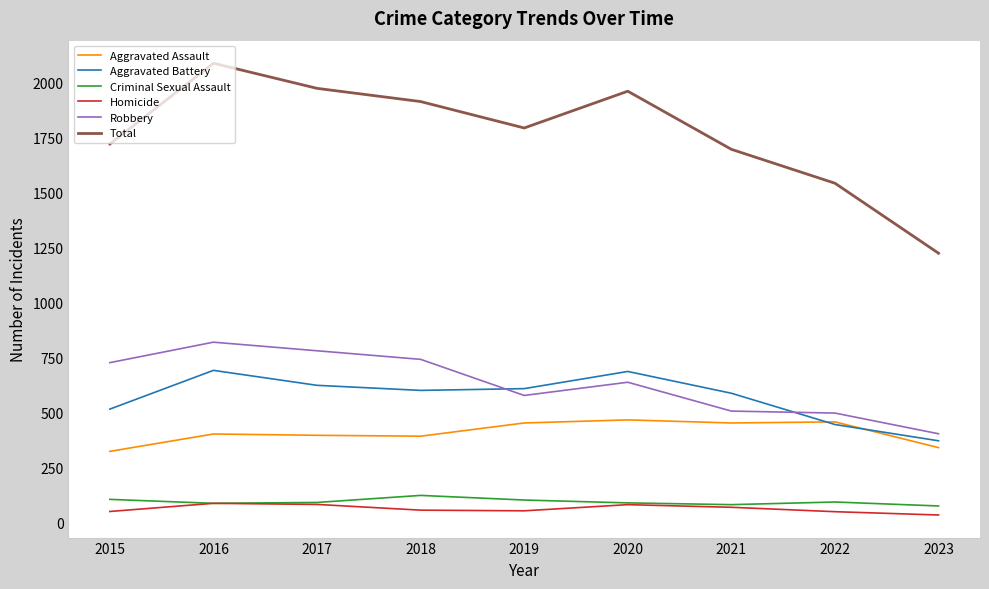

Which series has the largest total across all categories?

Total